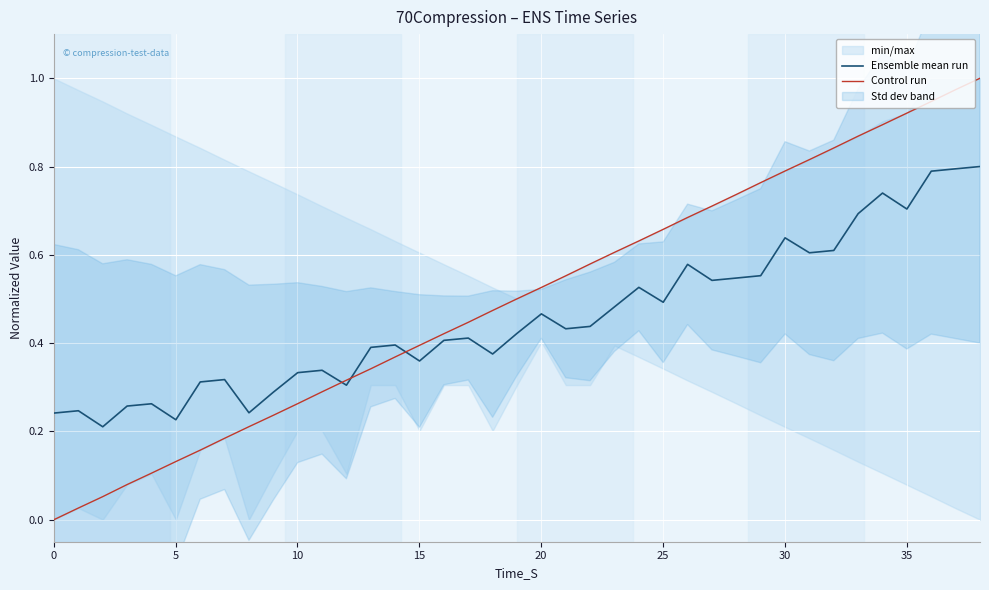

True or false: Ensemble mean run and Control run intersect in this chart.

True